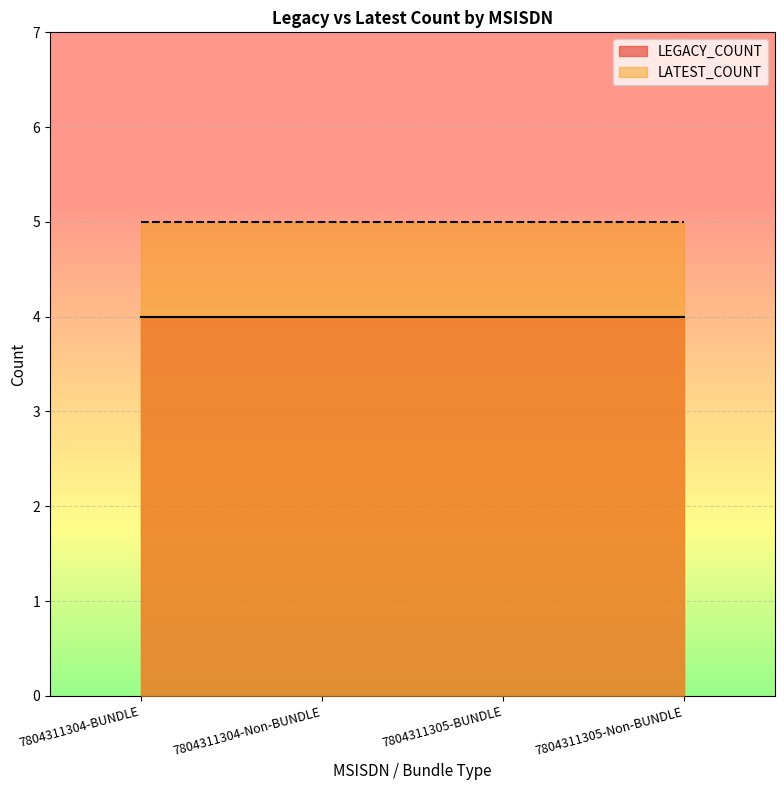

True or false: LEGACY_COUNT and LATEST_COUNT intersect in this chart.

False